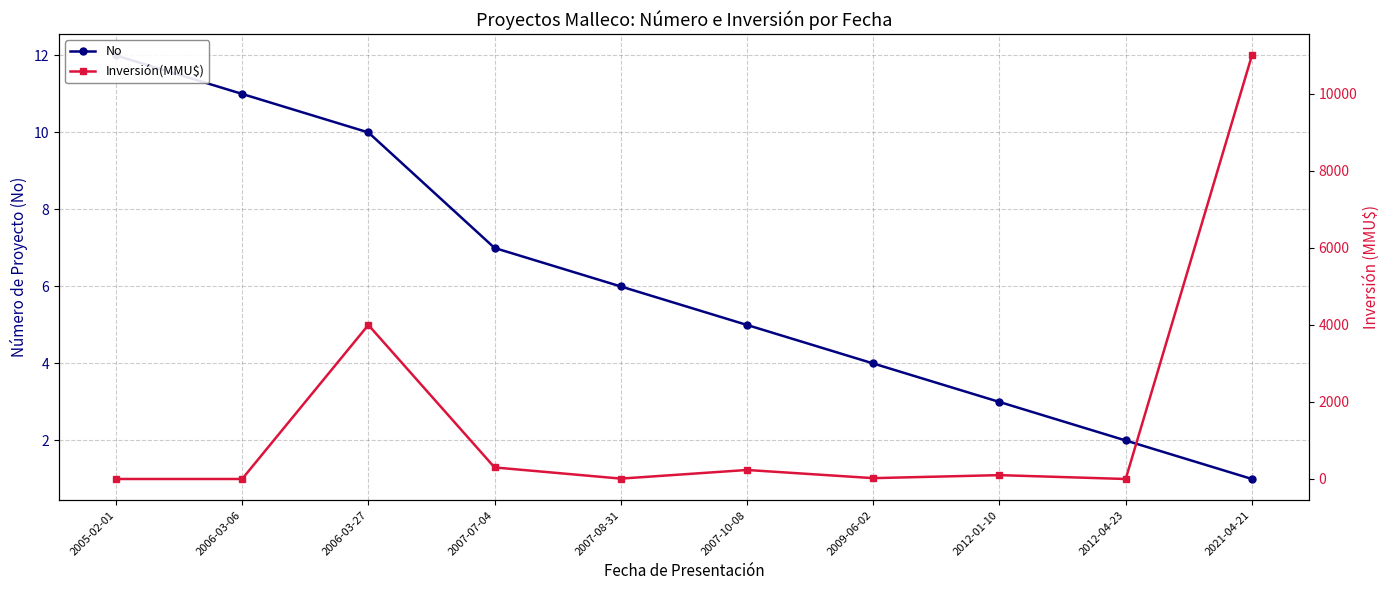

Which series changed the most between 2007-08-31 and 2021-04-21?

Inversión(MMU$)